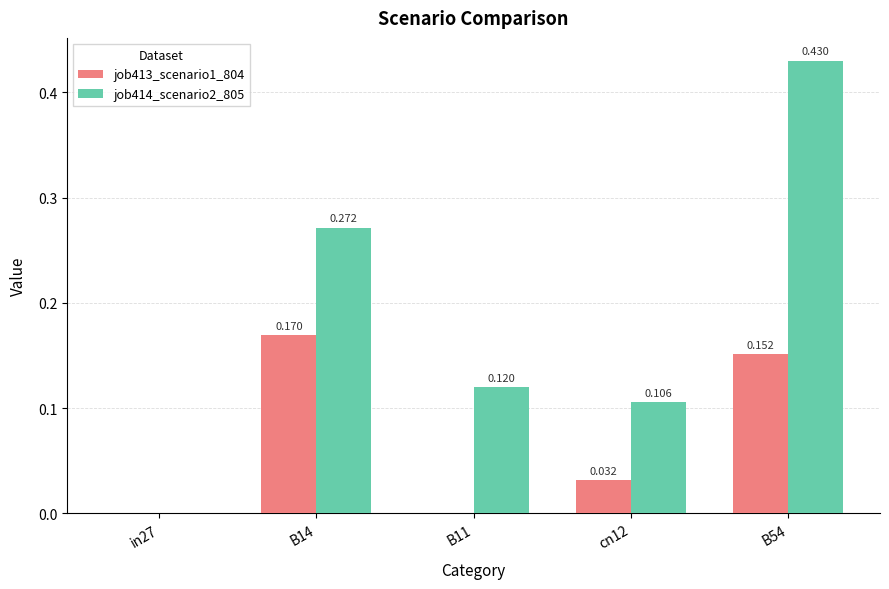

Which series has the widest spread of values?

job414_scenario2_805